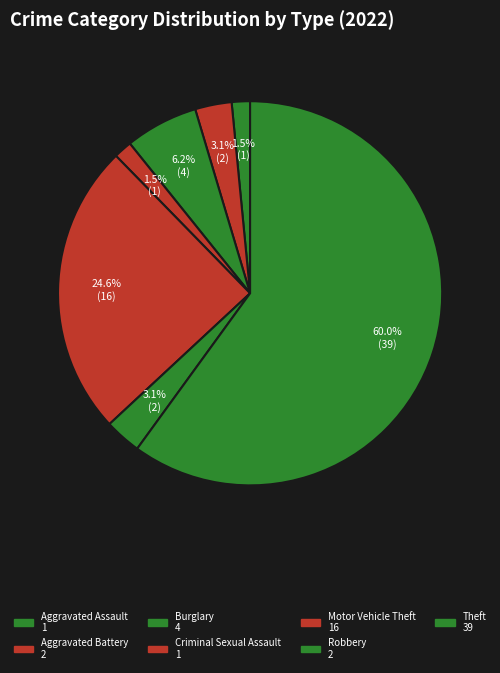

Do Aggravated Assault and Motor Vehicle Theft together represent more than half of the pie?

No